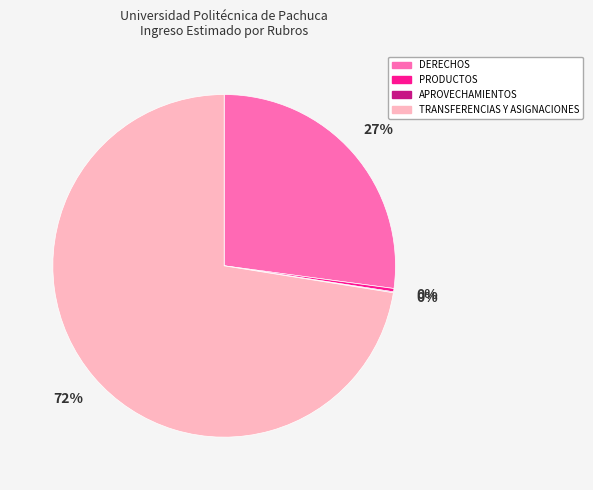

Which category has the biggest portion of the pie?

TRANSFERENCIAS Y ASIGNACIONES